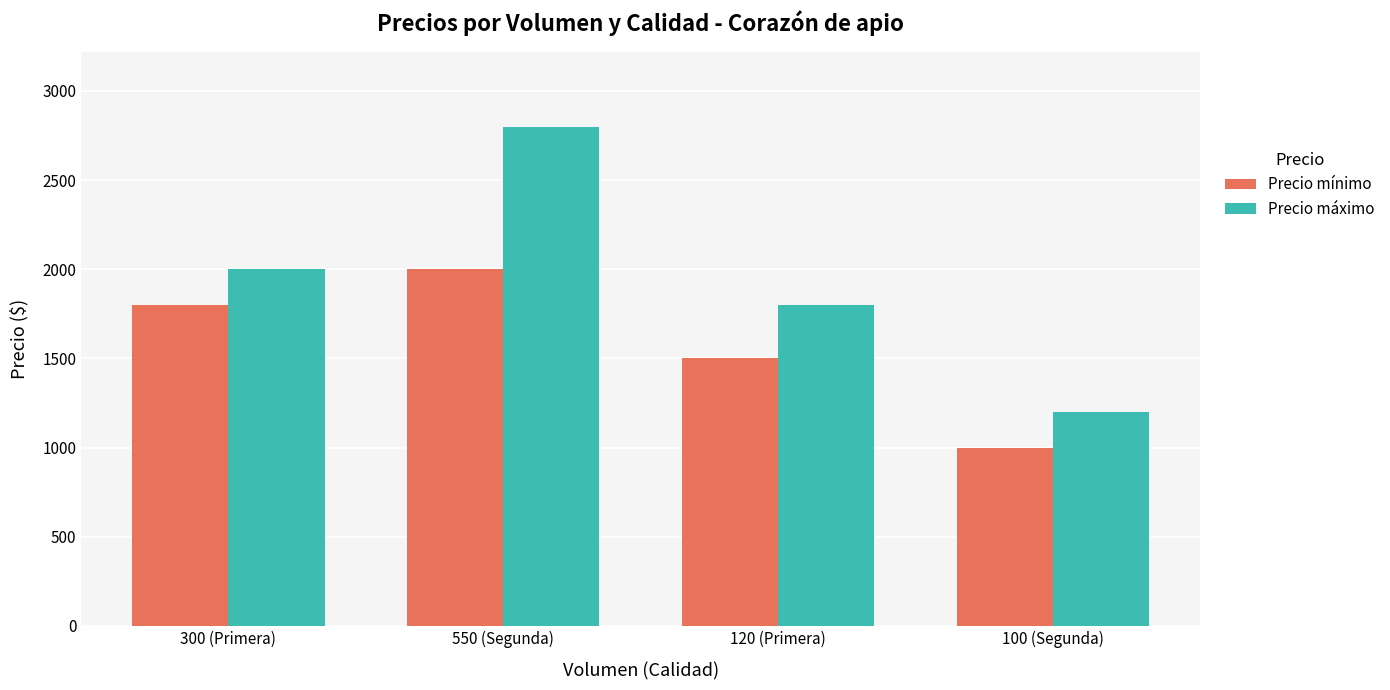

Which series has the largest range (max minus min)?

Precio máximo